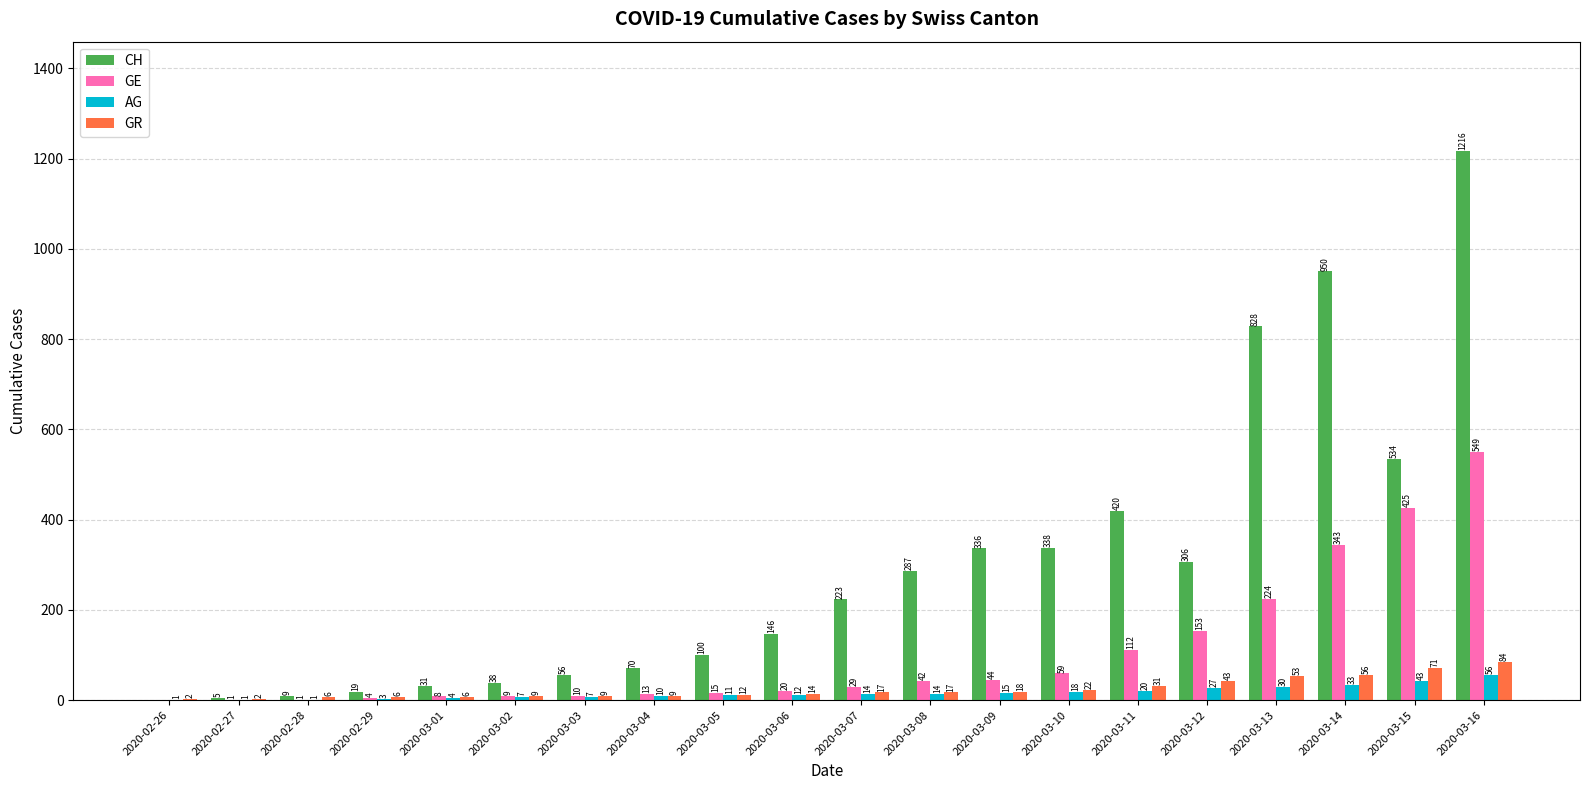

Does the chart contain stacked bars?

No